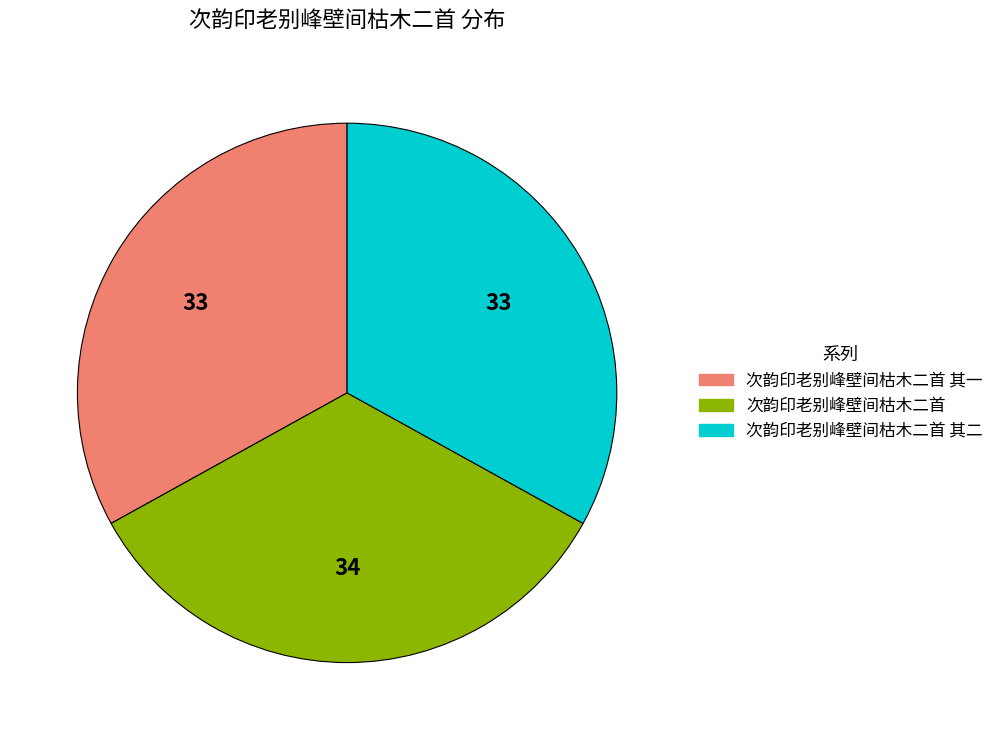

Do 次韵印老别峰壁间枯木二首 其二 and 次韵印老别峰壁间枯木二首 together represent more than half of the pie?

Yes